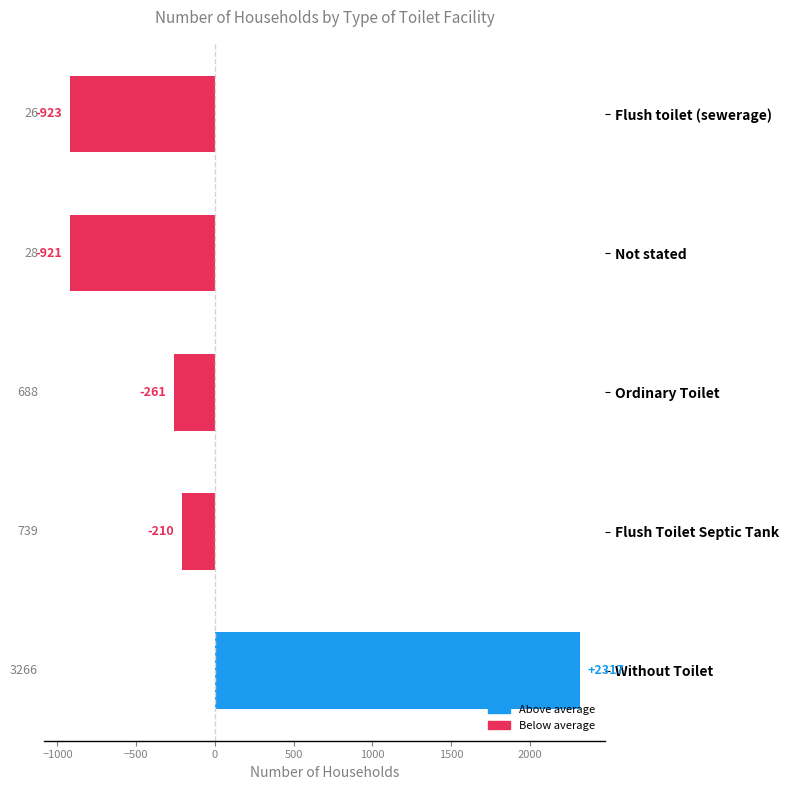

The chart shows a value of 2316.6 at Without Toilet. True or false?

True